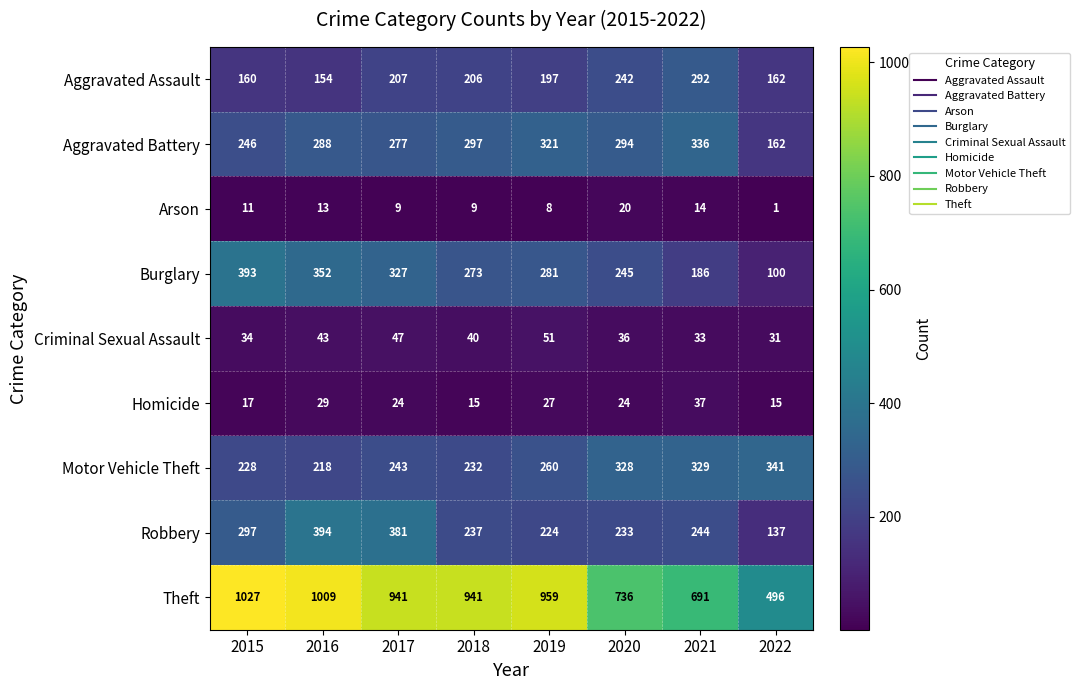

How many series are shown in this chart?

9